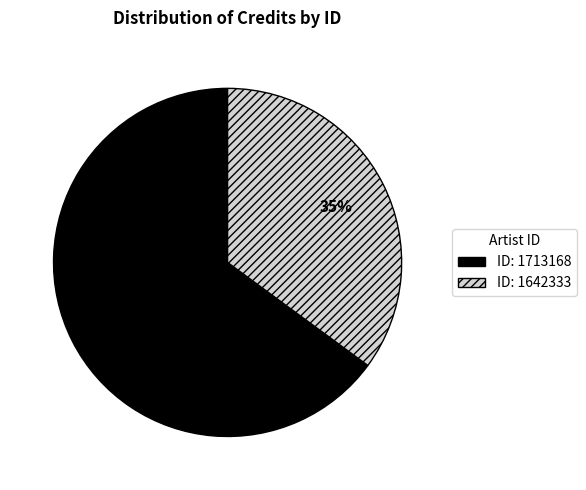

How many segments does this pie chart have?

2